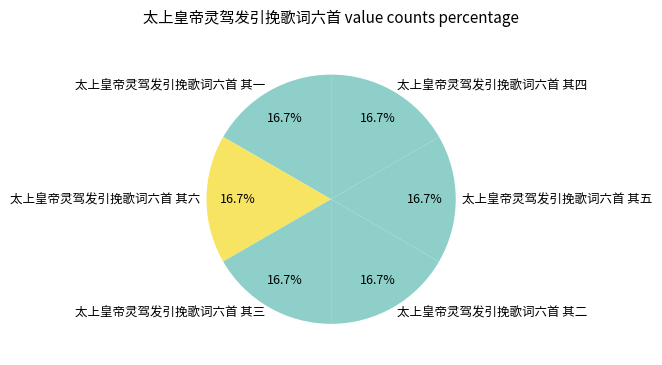

Combined, what portion of the pie is 太上皇帝灵驾发引挽歌词六首 其三 and 太上皇帝灵驾发引挽歌词六首 其四?

33.3%